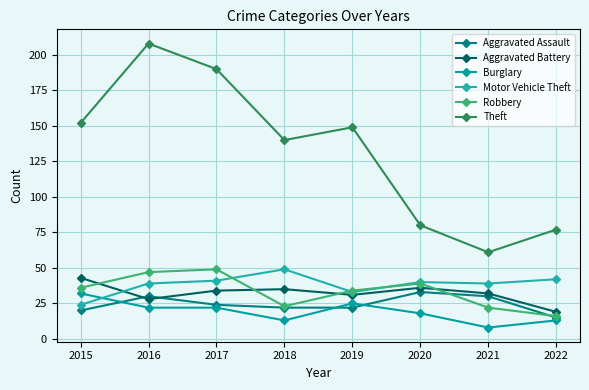

Where is the first local minimum for Theft?

2018